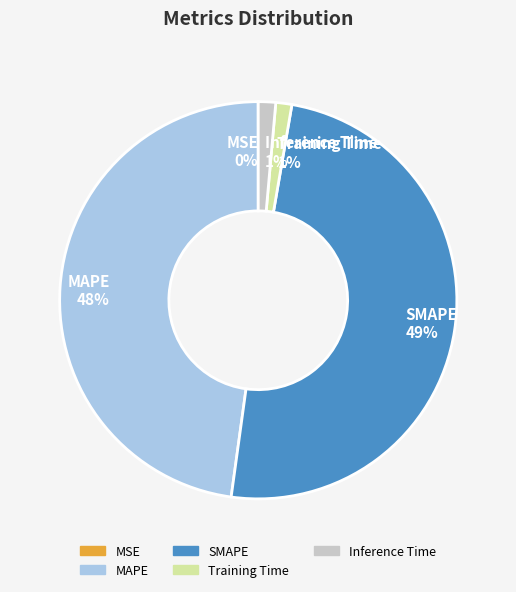

Is it true that MAPE 48% is 62% of the pie?

False